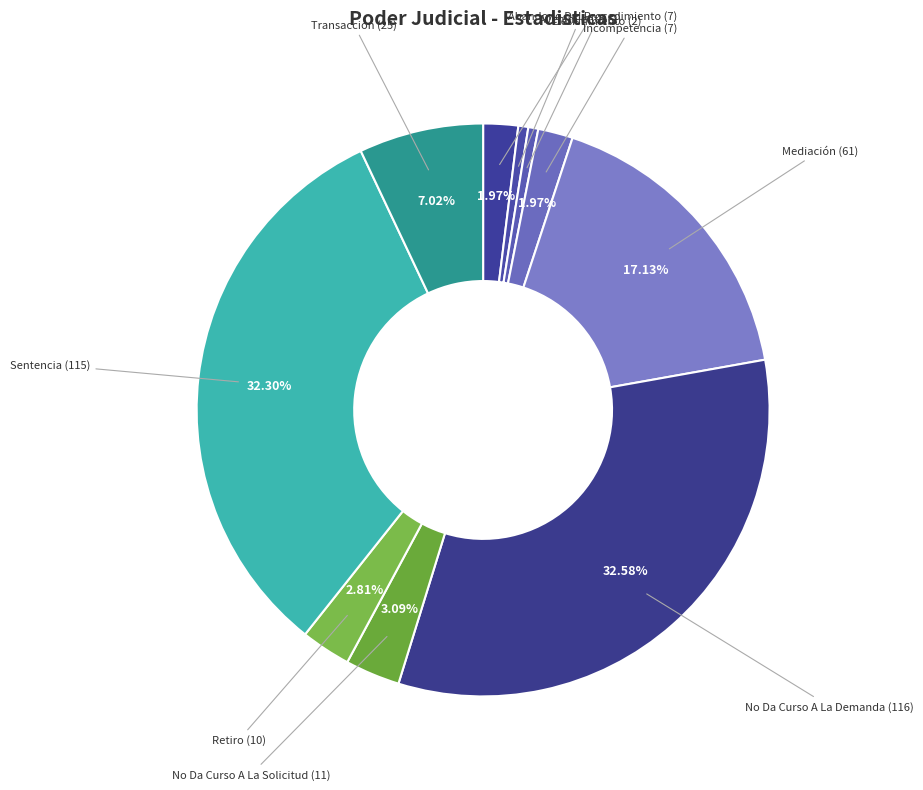

Is No Da Curso A La Demanda the majority of the pie?

No